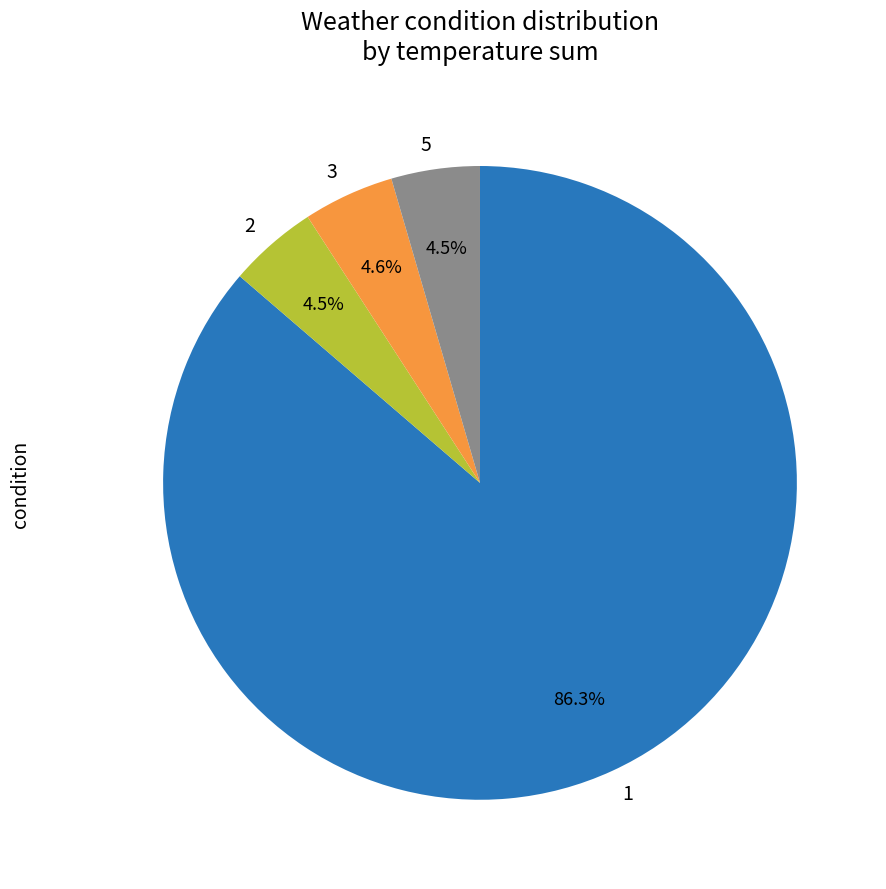

To the nearest percent, what portion does 5 represent?

4%